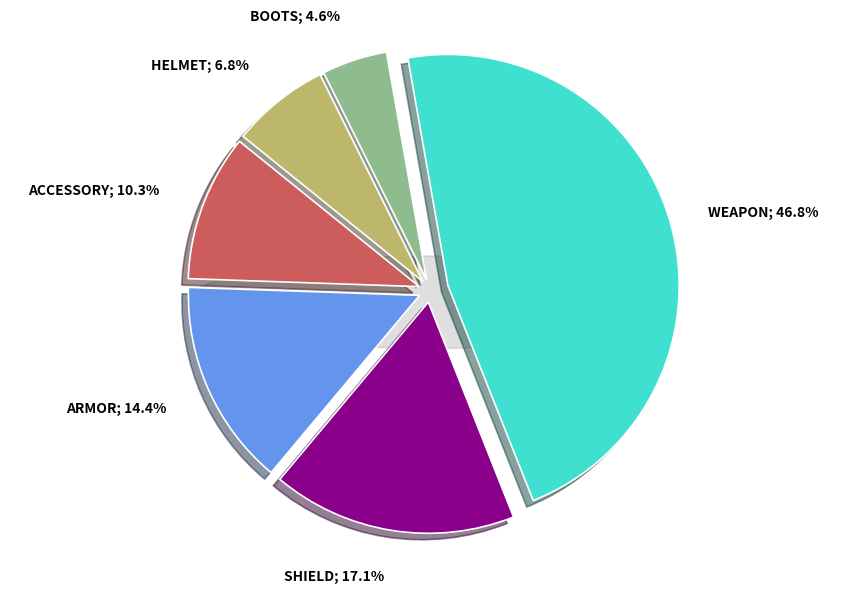

How many slices are in this pie chart?

6